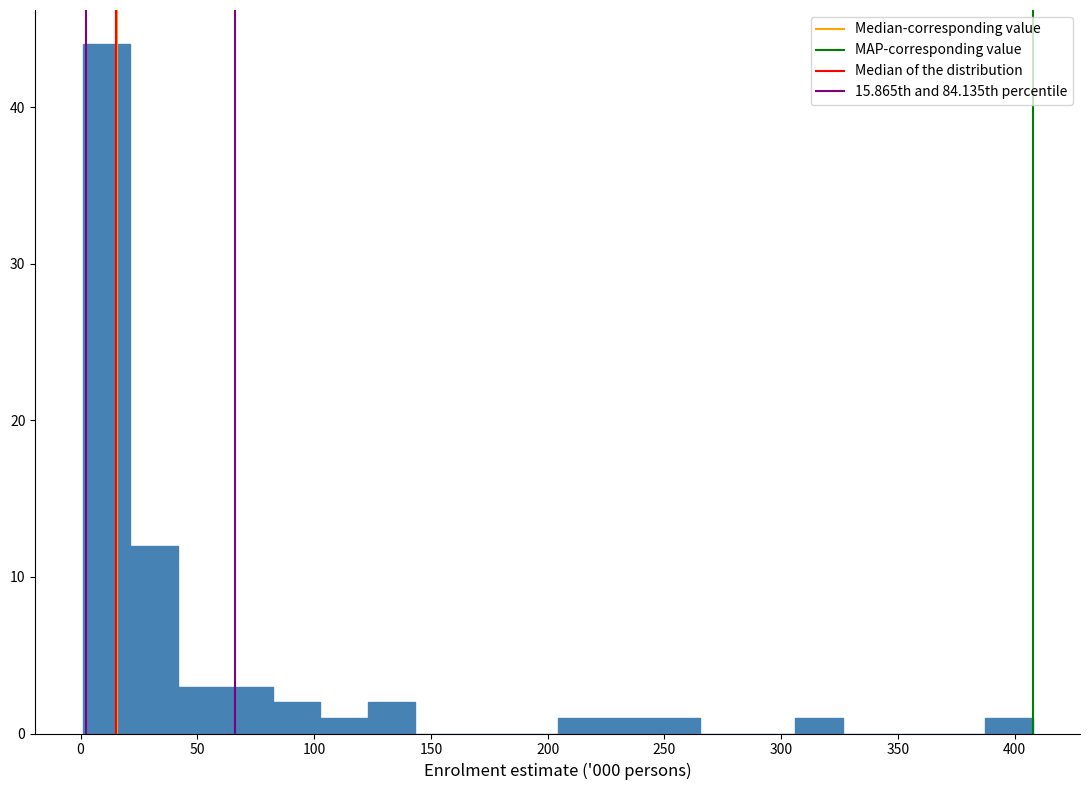

Reading left to right, list every bar in this chart as the range it spans on the x-axis followed by its height. Neither the bar edges nor the heights are printed on the chart, so give them approximately, as read against the axes.

0 to 20: 44
20 to 40: 12
40 to 60: 3
60 to 80: 3
80 to 105: 2
105 to 125: 1
125 to 145: 2
145 to 165: 0
165 to 185: 0
185 to 205: 0
205 to 225: 1
225 to 245: 1
245 to 265: 1
265 to 285: 0
285 to 305: 0
305 to 325: 1
325 to 345: 0
345 to 365: 0
365 to 385: 0
385 to 410: 1